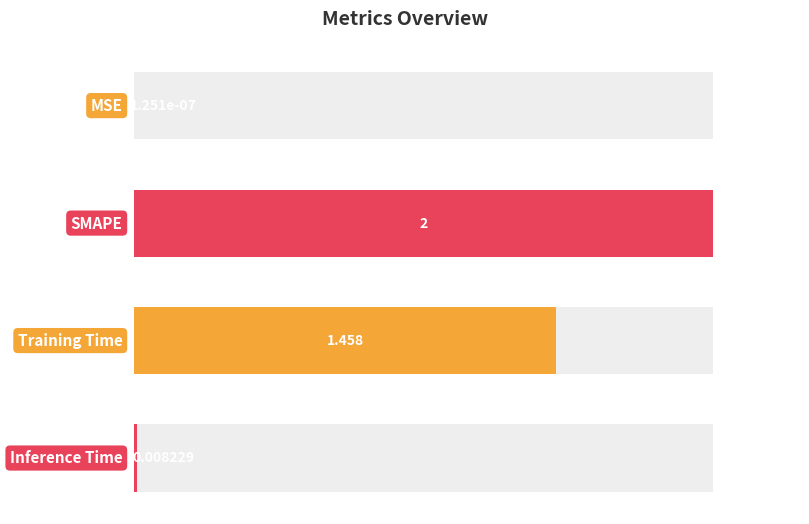

What is the sum of all values?

3.5